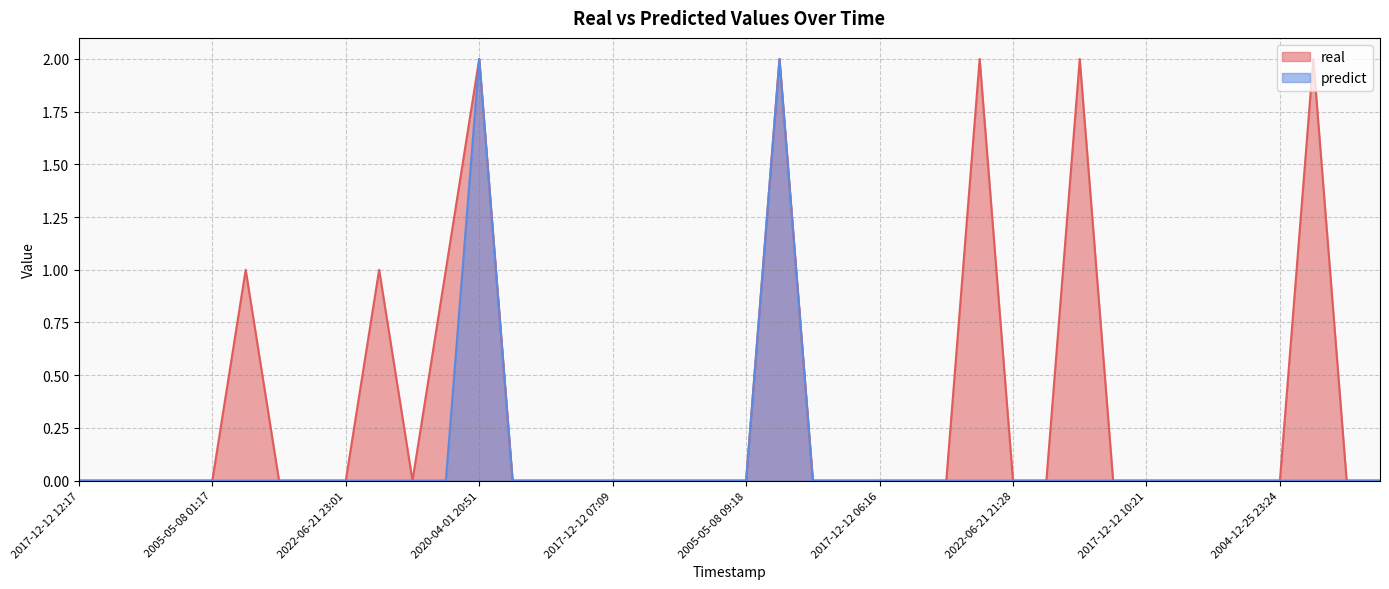

Reading left to right, transcribe all the data shown in this chart.

real: 0	0	0	0	0	1	0	0	0	1	0	1	2	0	0	0	0	0	0	0	0	2	0	0	0	0	0	2	0	0	2	0	0	0	0	0	0	2	0	0
predict: 0	0	0	0	0	0	0	0	0	0	0	0	2	0	0	0	0	0	0	0	0	2	0	0	0	0	0	0	0	0	0	0	0	0	0	0	0	0	0	0